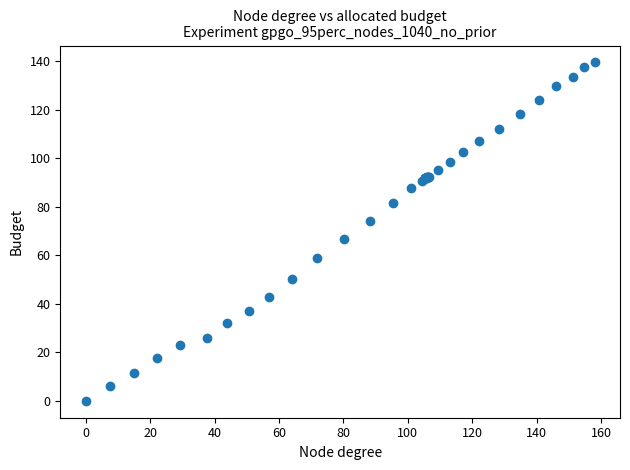

What Y value in the scatter plot is closest to 69?

66.6